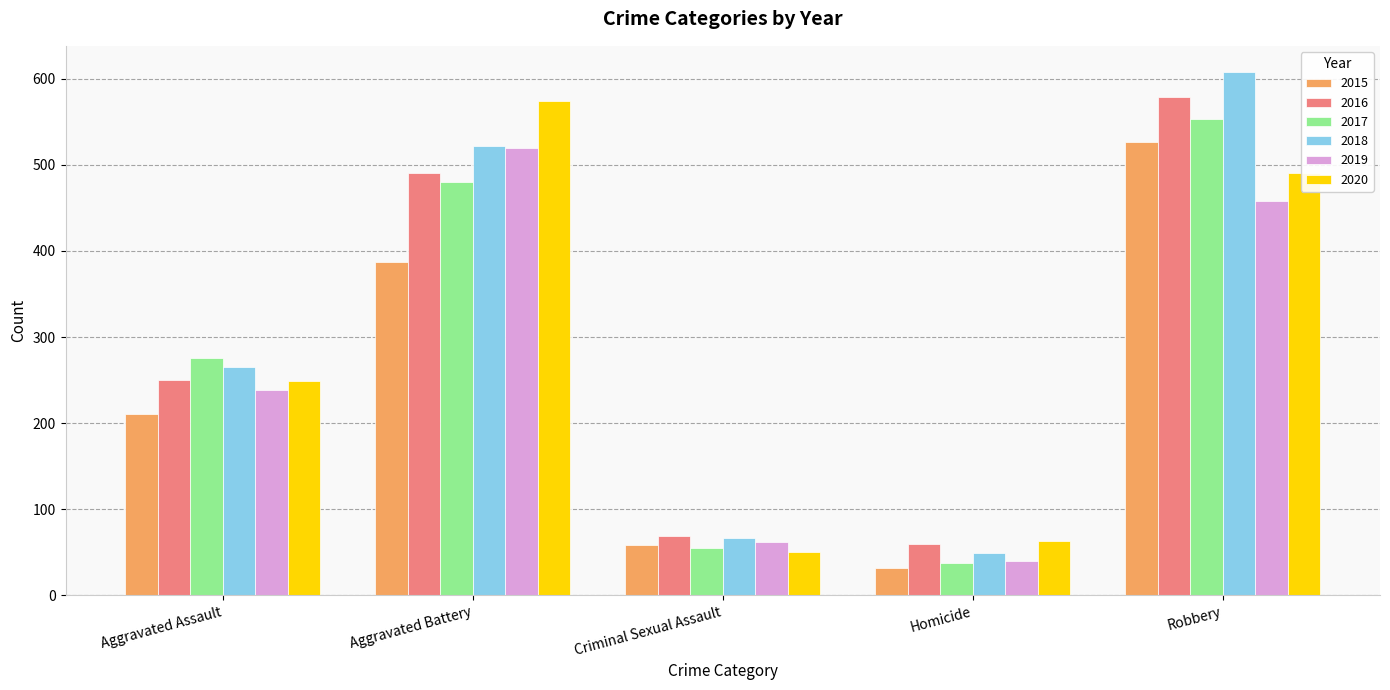

Is the value of 2020 at Robbery greater than the value of 2016 at Robbery?

No